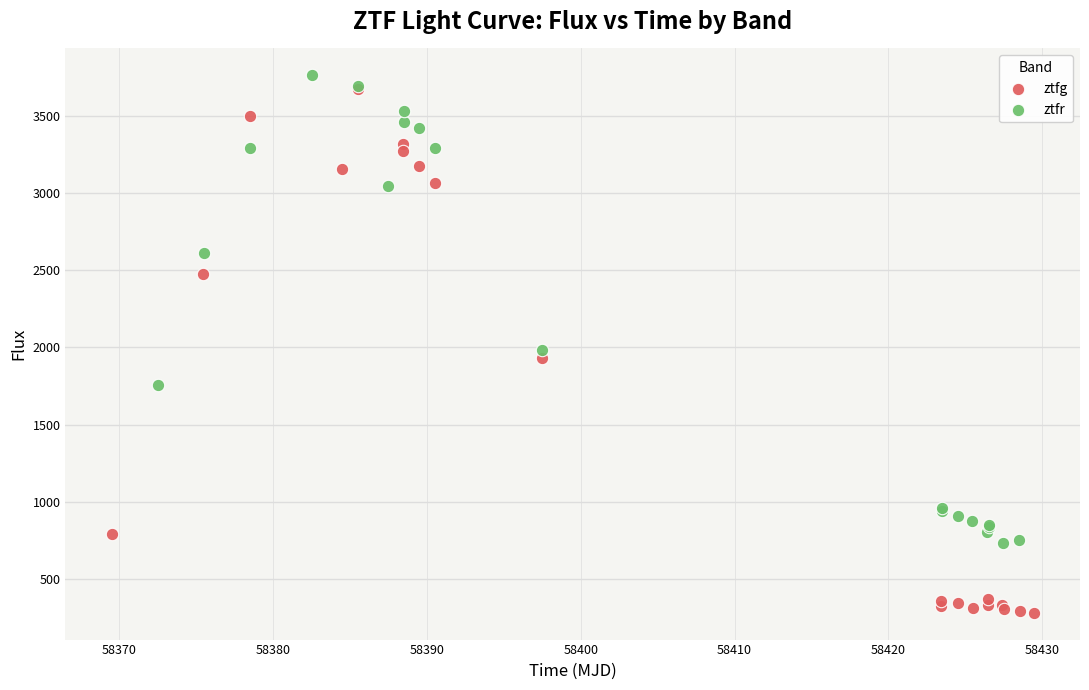

Which series contains the highest Y value?

ztfr